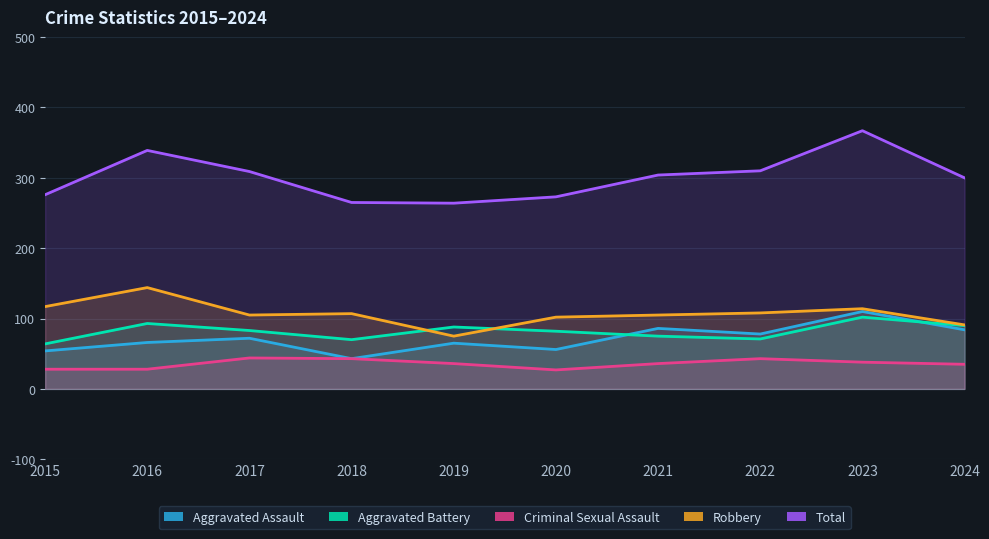

Where is Total nearest to the value 315?

2022